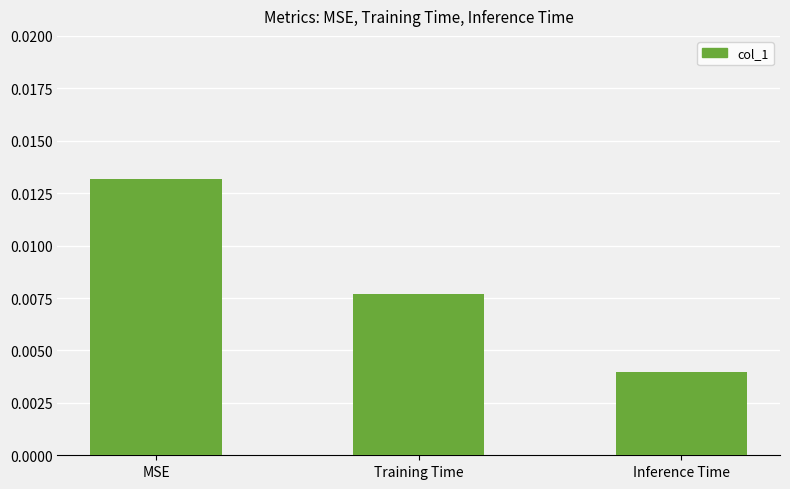

What is the label of the 3rd bar from the left?

Inference Time